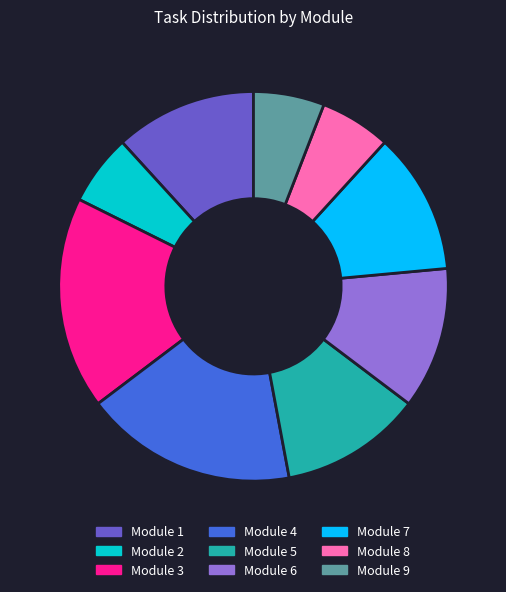

Do Module 5 and Module 4 together represent more than half of the pie?

No